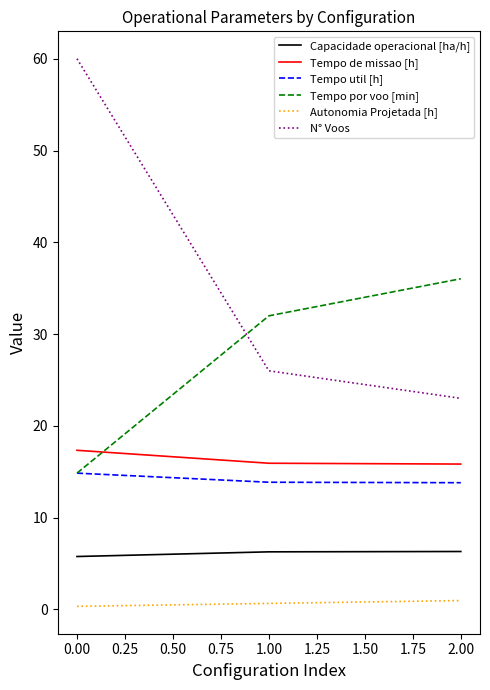

Which series has the largest range (max minus min)?

N° Voos